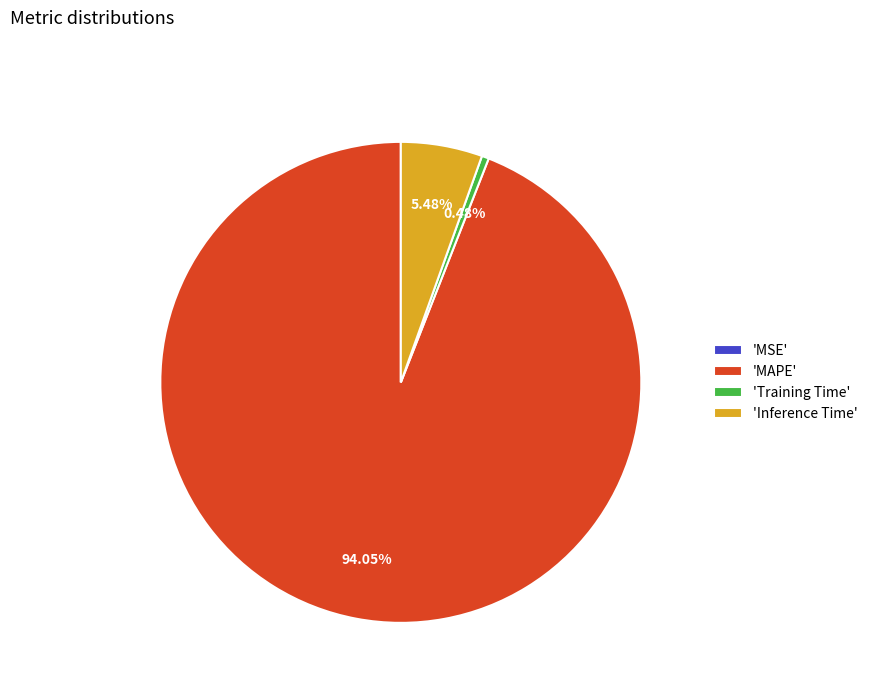

Which category has the biggest portion of the pie?

'MAPE'